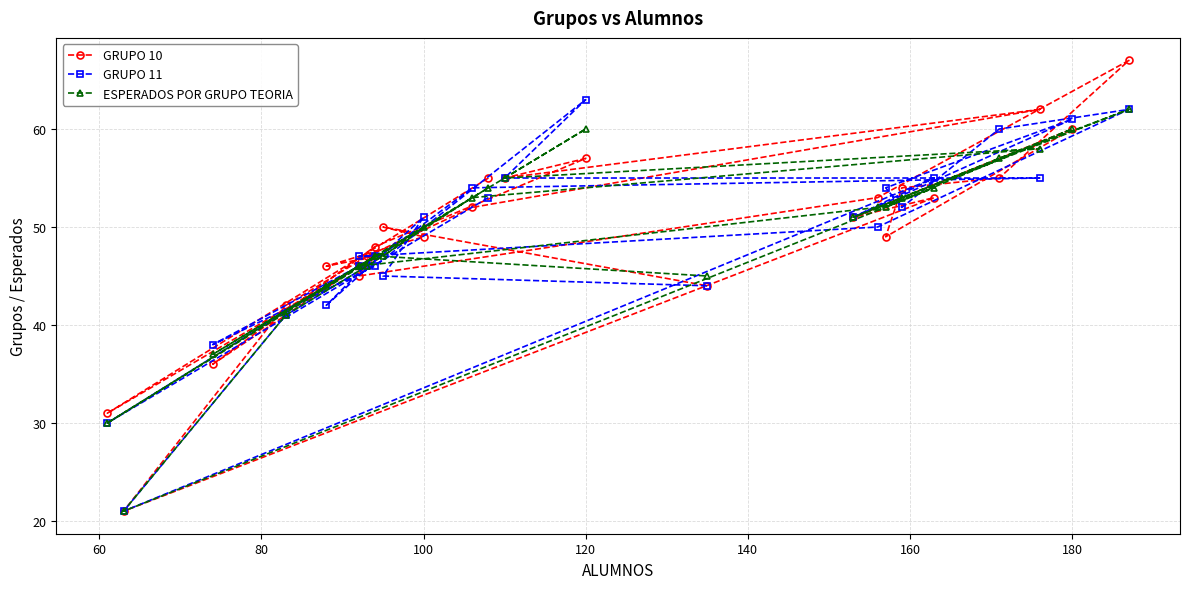

How many values in the ESPERADOS POR GRUPO TEORIA series are below 51?

13